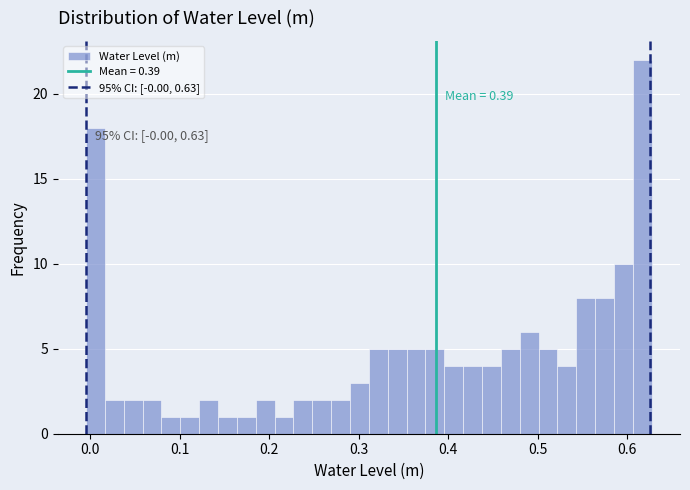

Read against the x-axis, roughly where is the centre of the tallest bar?

0.62